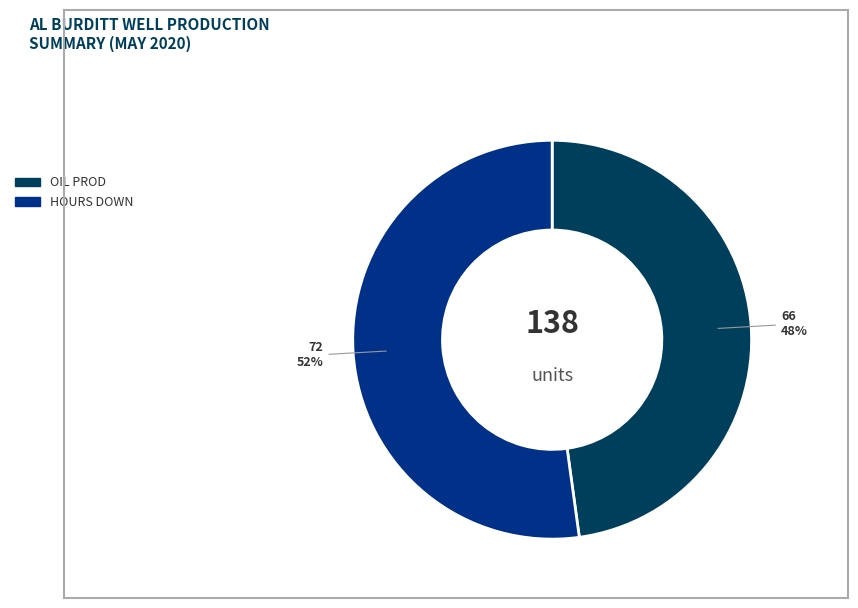

To the nearest percent, what is the difference between the largest and smallest slice percentages?

4%